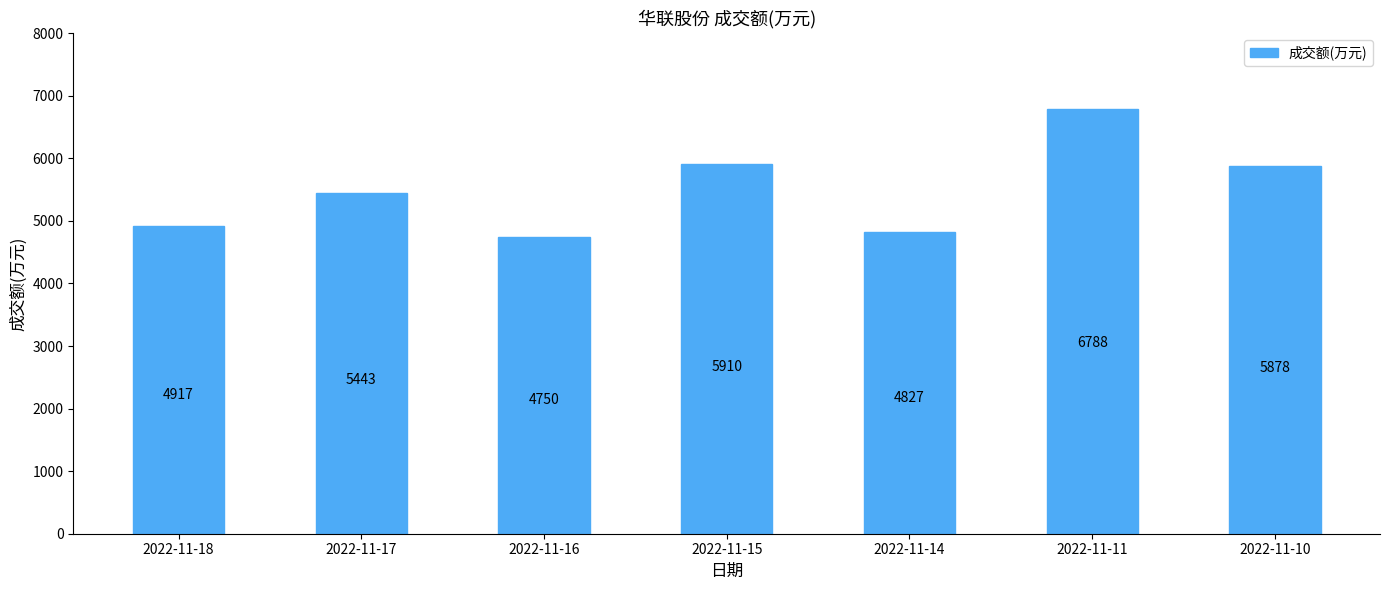

What is the minimum value shown in the chart?

4750